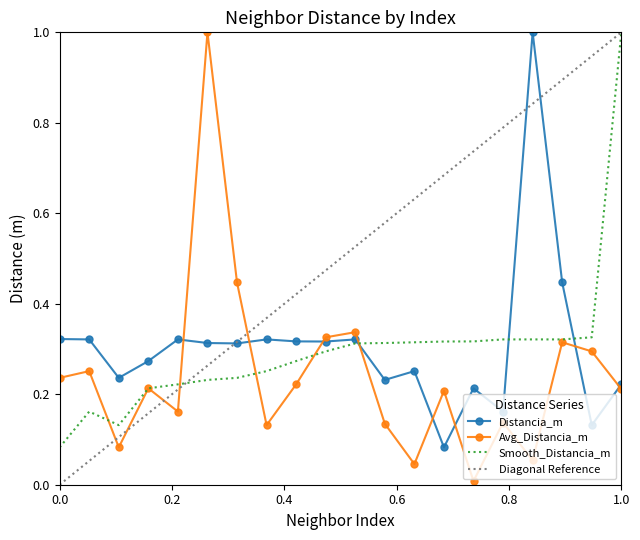

What is the sum of all Smooth_Distancia_m values?

6.0